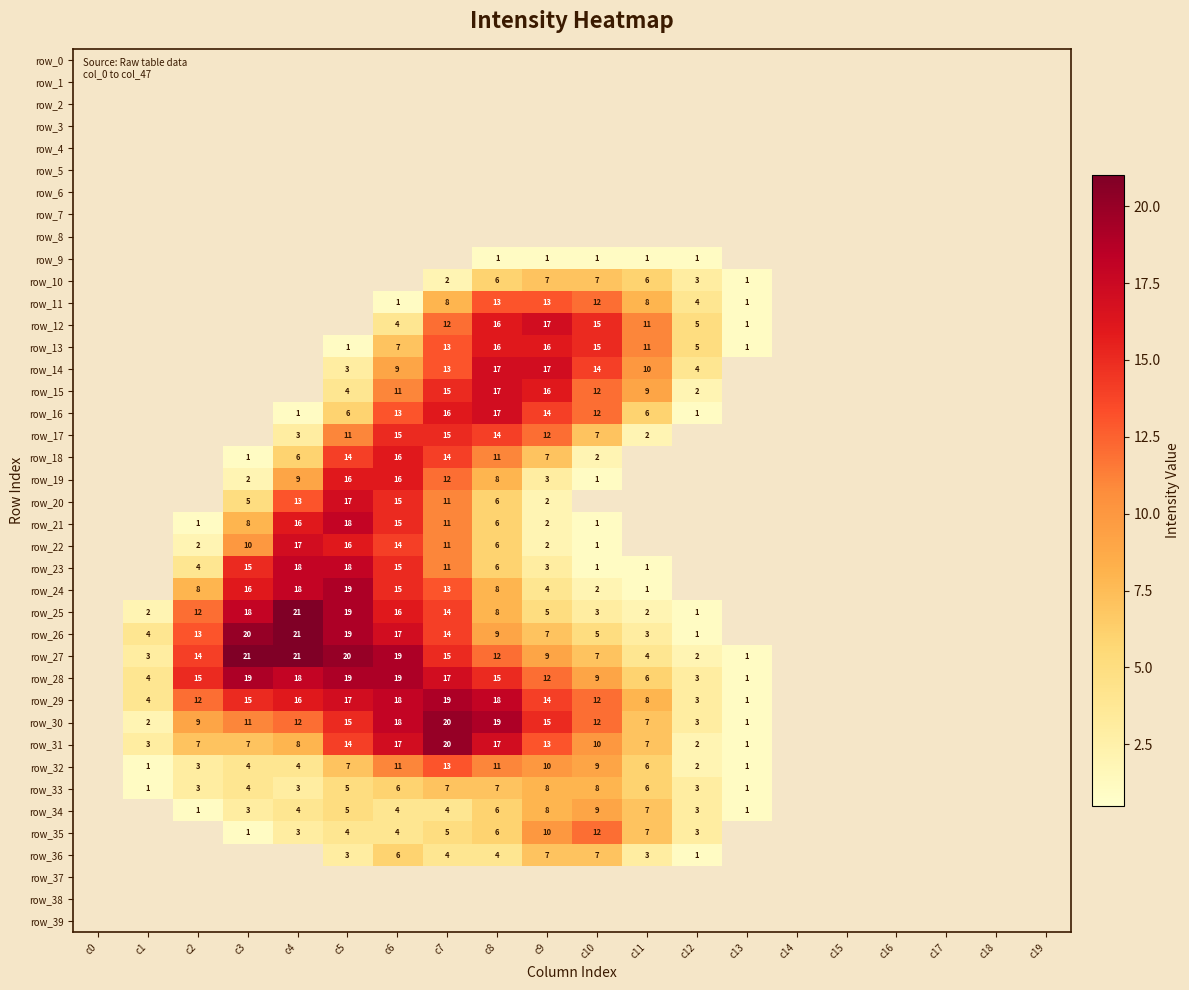

True or false: row_10 has a value of 12 at c9.

False